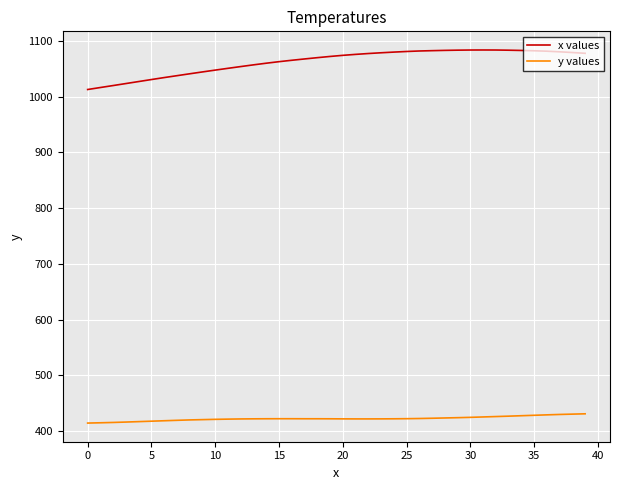

True or false: x values and y values cross at least once.

False